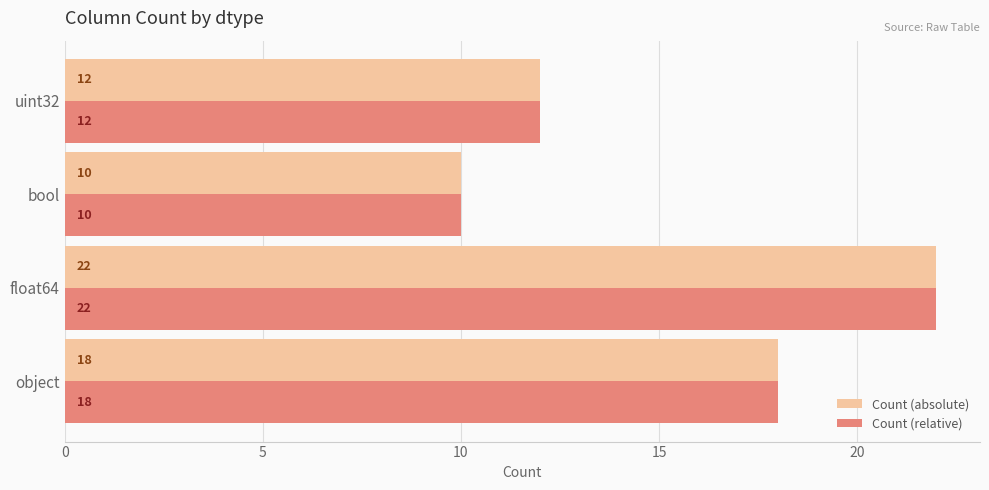

How many Count (relative) values are between 12 and 22?

3